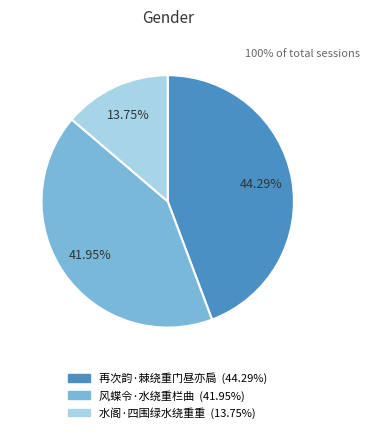

Does any single category account for the majority?

No